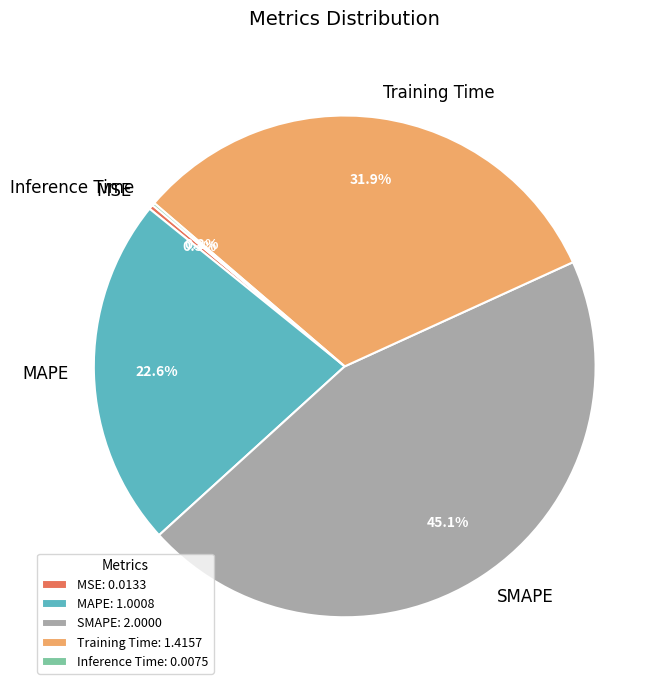

The SMAPE slice represents 45% of the pie. True or false?

True